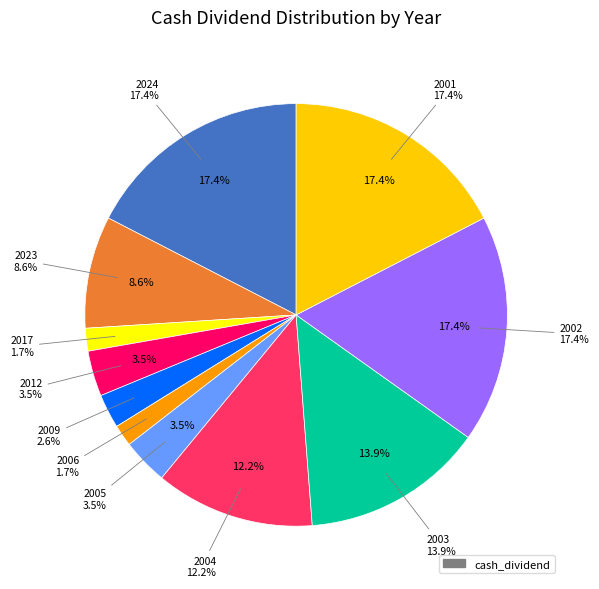

True or false: 2013 accounts for 0% of the total.

True